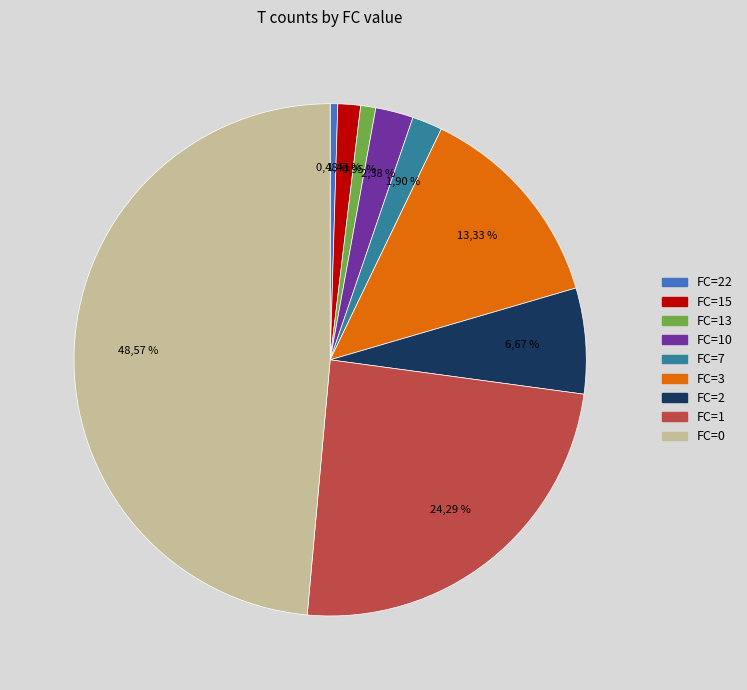

Count the number of slices in the pie.

9